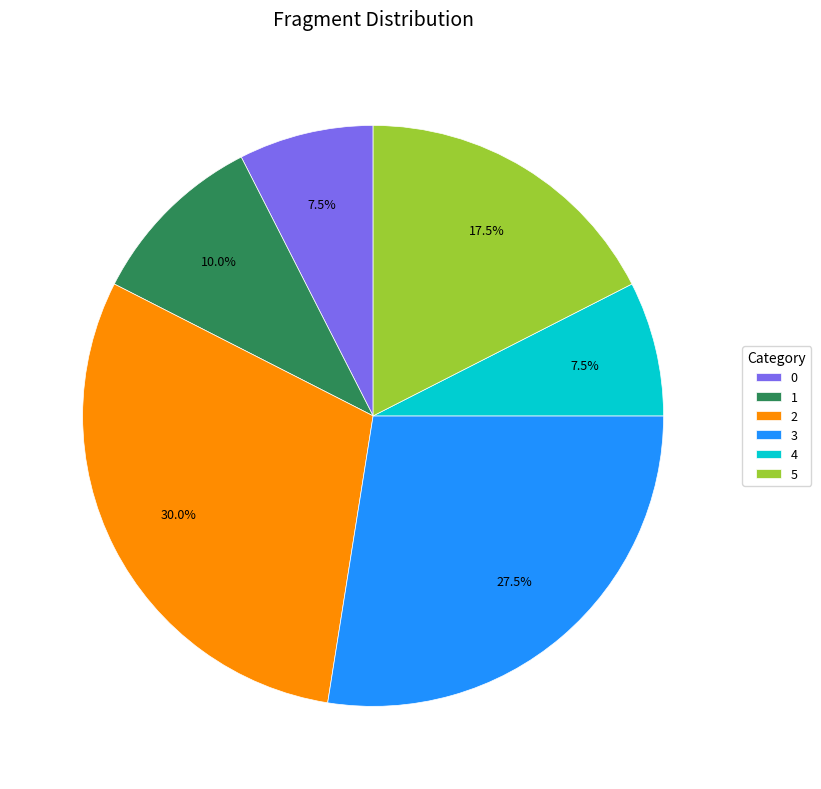

Does 3 account for over 50% of the chart?

No